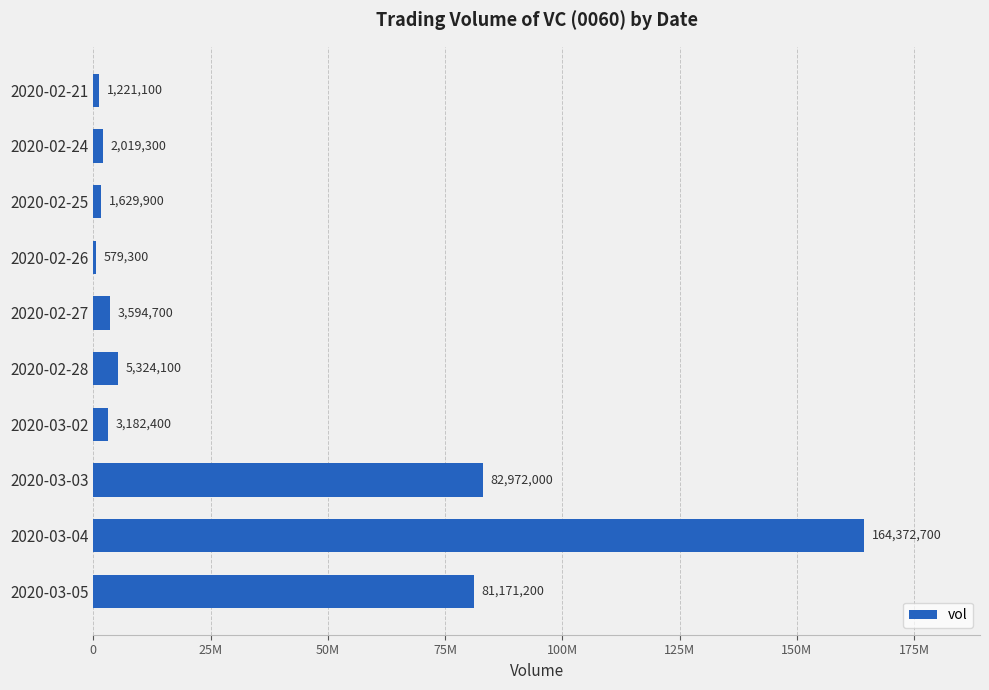

Does the chart contain any negative values?

No